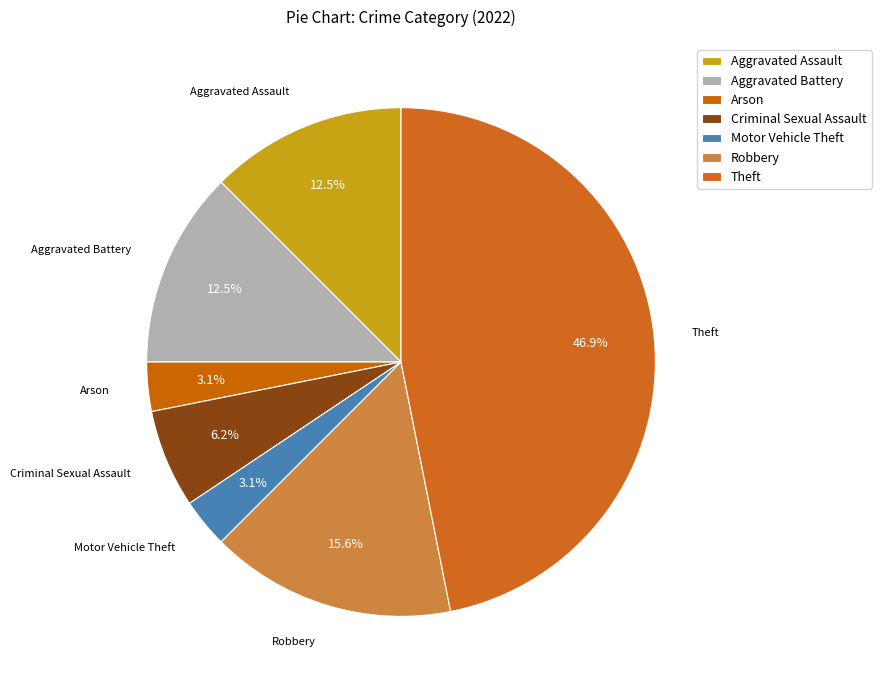

The Criminal Sexual Assault slice represents 14% of the pie. True or false?

False